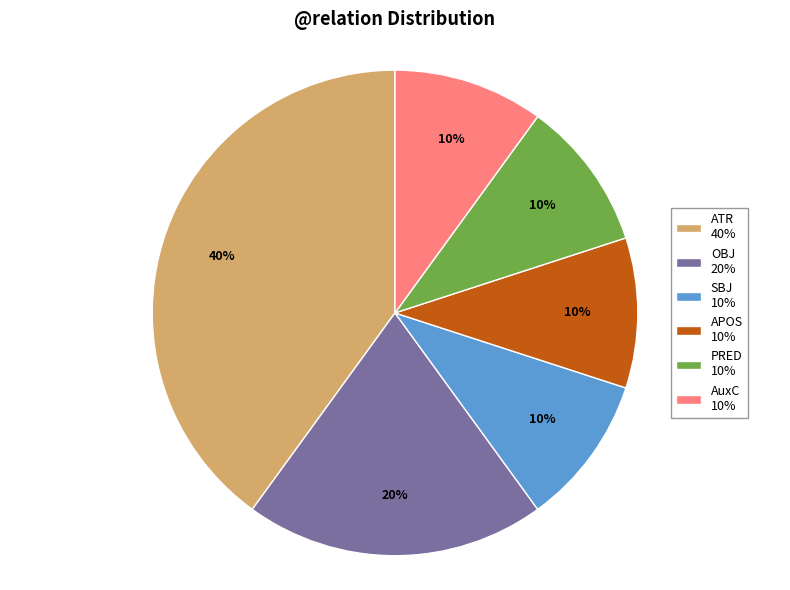

Count the number of slices in the pie.

6